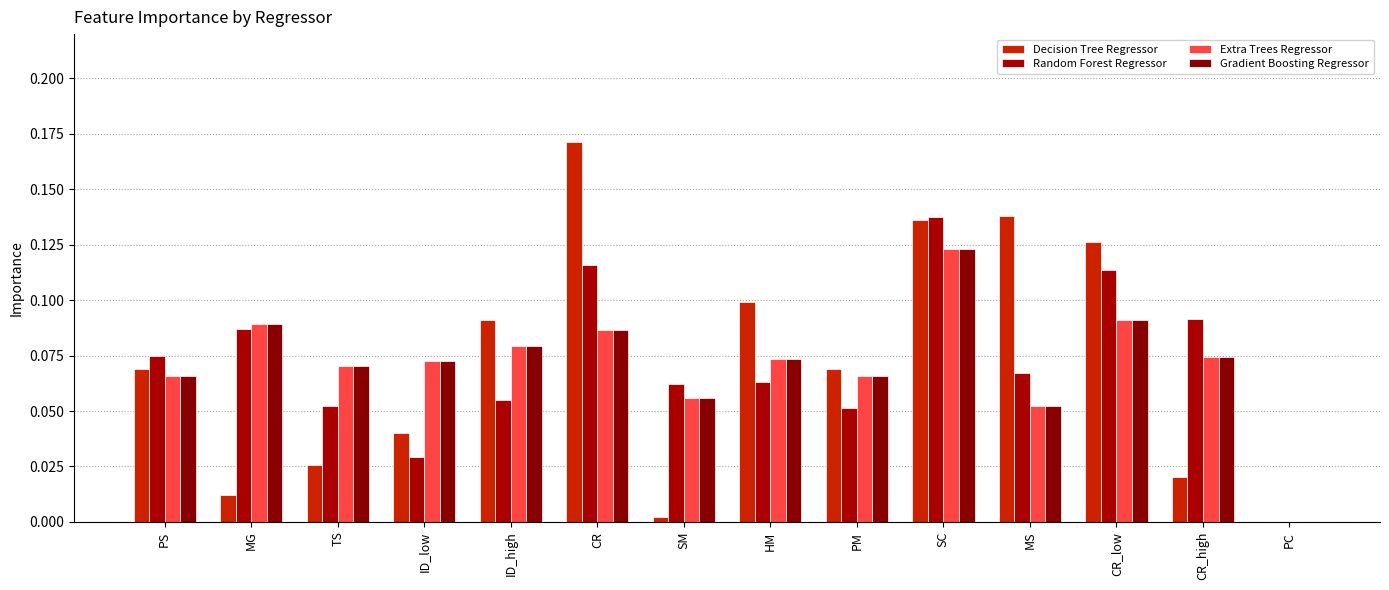

Between CR and MS, which series saw the biggest shift?

Random Forest Regressor